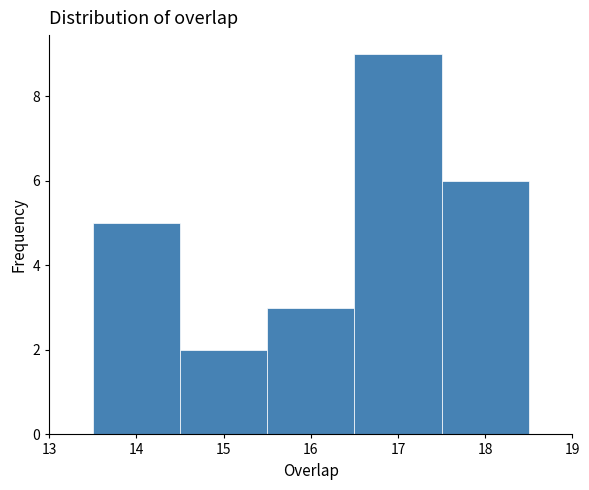

Reading left to right, transcribe this chart: for each bar, give the range it covers on the x-axis and its height. The values are not printed on the chart, so give them approximately, as read against the axis.

13.5 to 14.5: 5
14.5 to 15.5: 2
15.5 to 16.5: 3
16.5 to 17.5: 9
17.5 to 18.5: 6